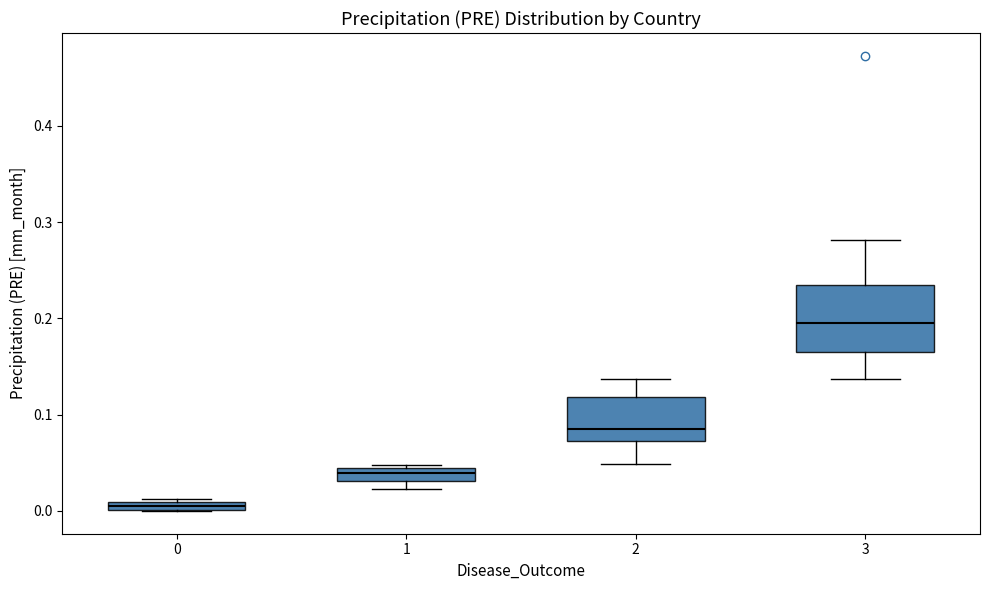

Comparing the boxes themselves (not the whiskers), which one is the tallest?

3